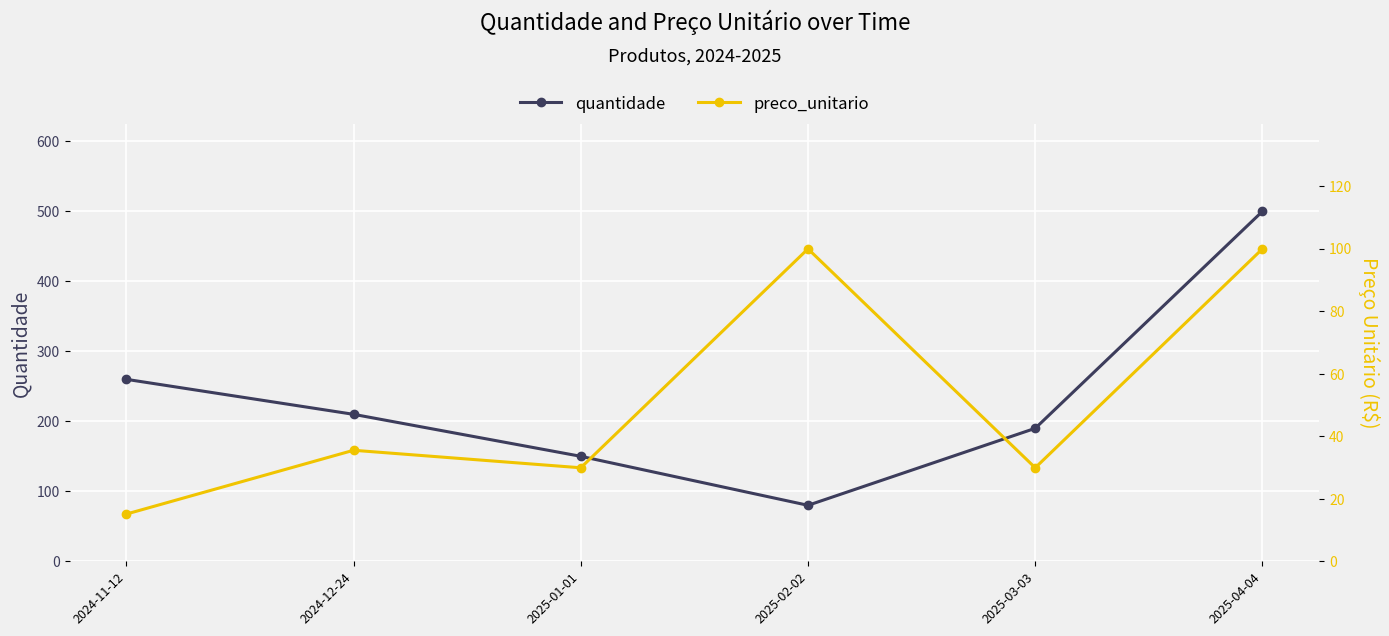

Which series has the largest total across all categories?

quantidade